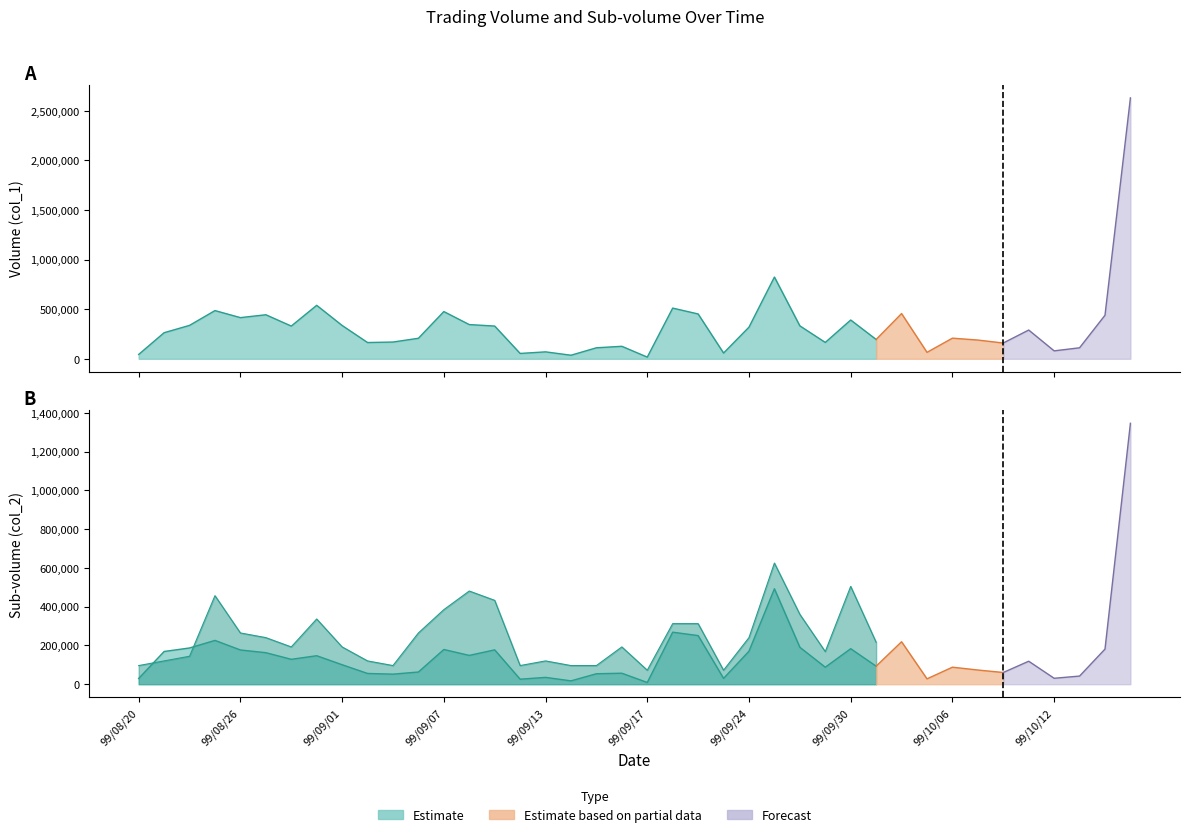

What is the difference between the col_1 values at 22 and 14?

122000